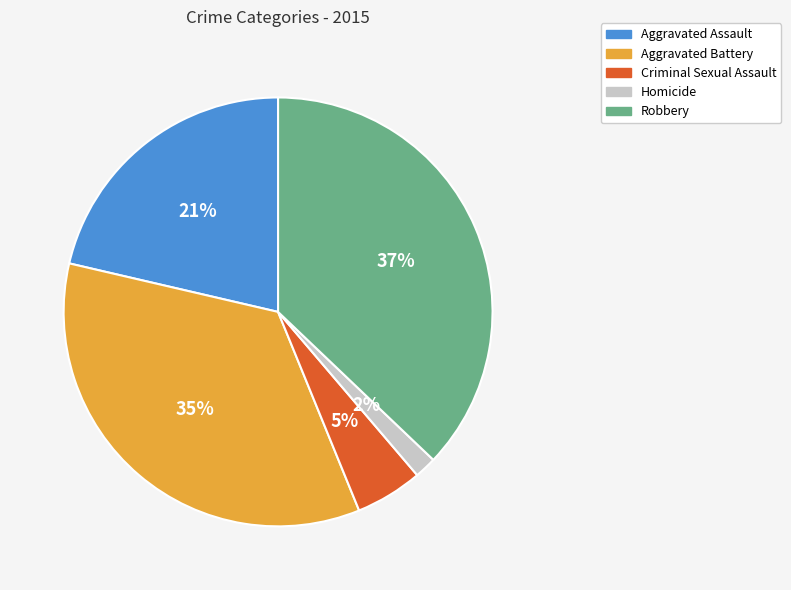

To the nearest percent, what is the average slice percentage?

20%